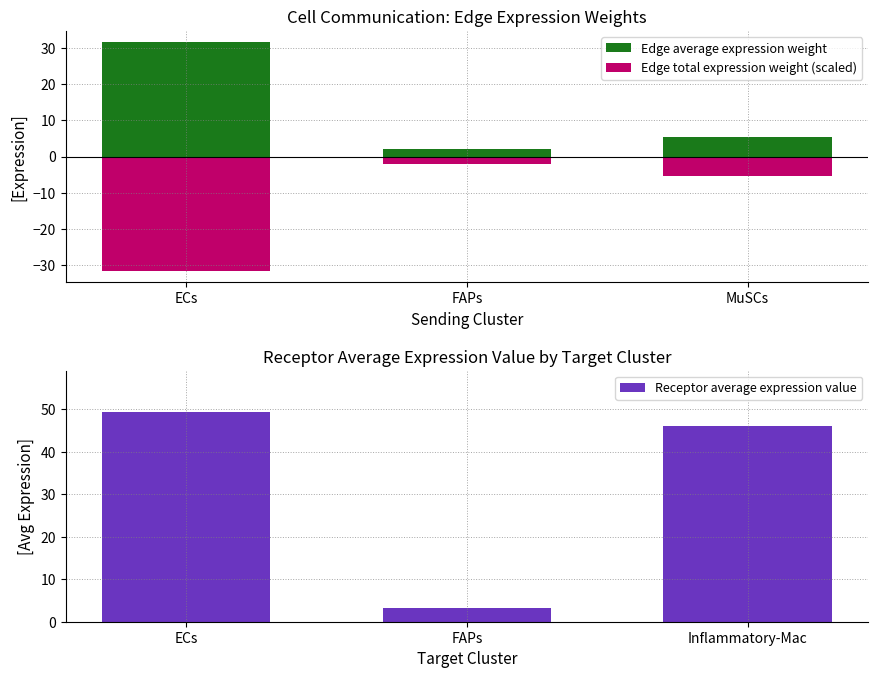

Are the bars grouped side by side (vs. stacked)?

Yes